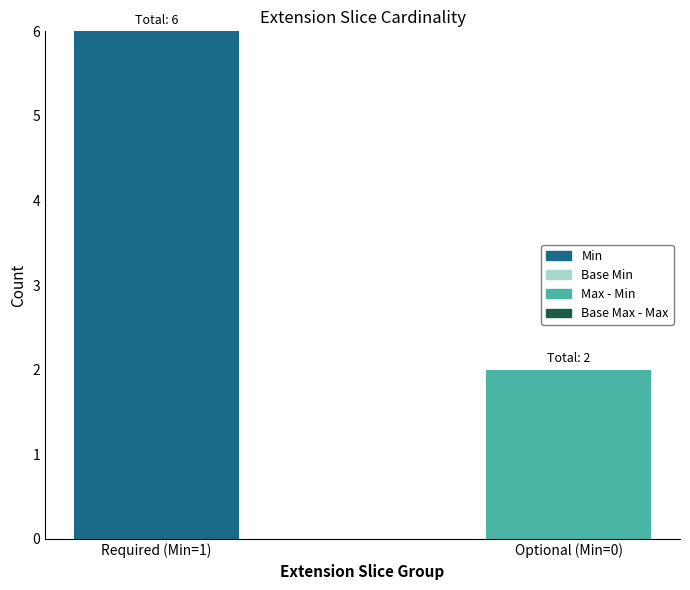

Does the chart contain stacked bars?

Yes